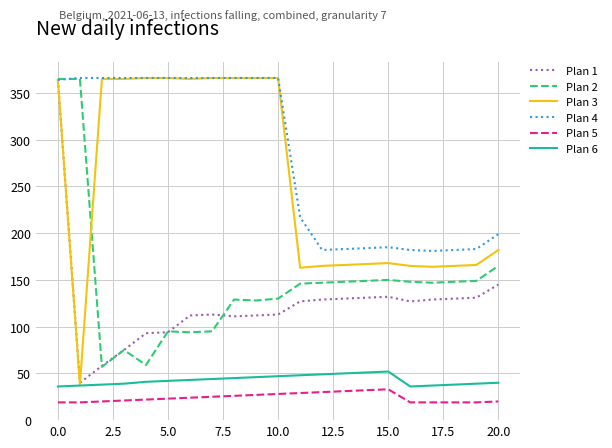

How many values in the Plan 5 series are below 23?

10